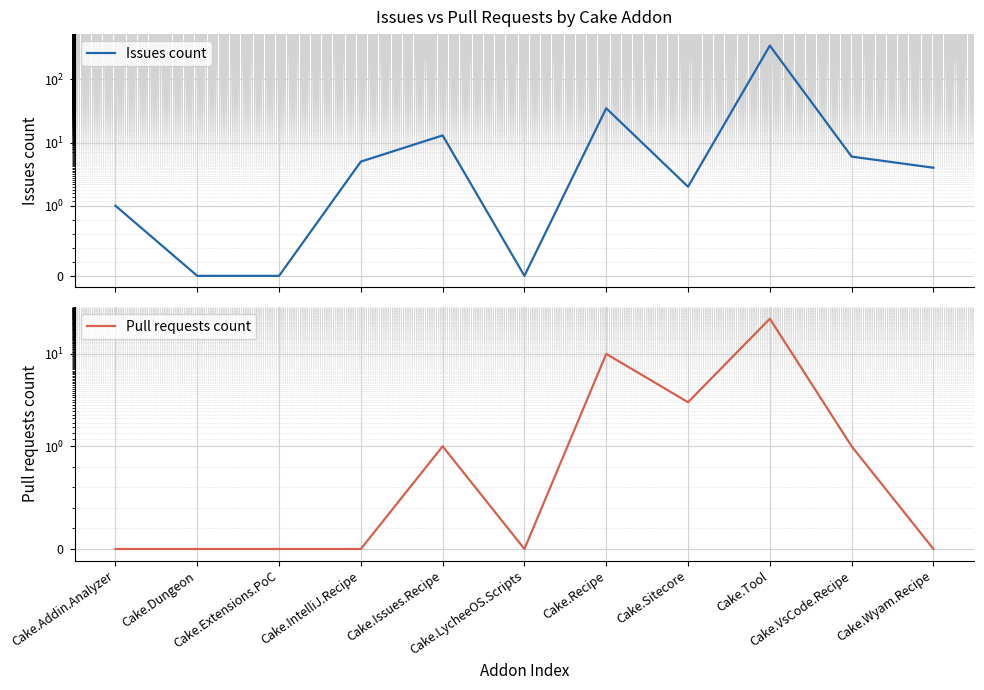

List the labels in order of Issues count value, largest first.

Cake.Tool, Cake.Recipe, Cake.Issues.Recipe, Cake.VsCode.Recipe, Cake.IntelliJ.Recipe, Cake.Wyam.Recipe, Cake.Sitecore, Cake.Addin.Analyzer, Cake.Dungeon, Cake.Extensions.PoC, Cake.LycheeOS.Scripts